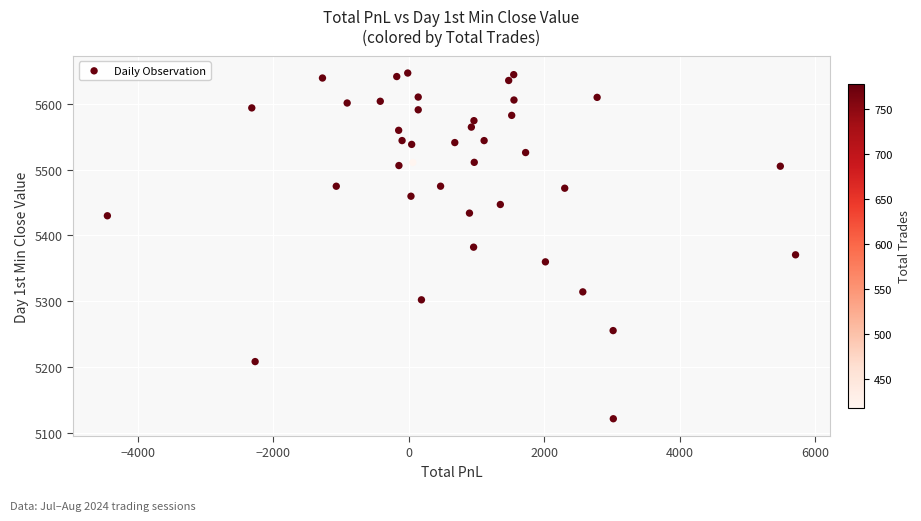

What is the range of X values (max minus min)?

10150.9